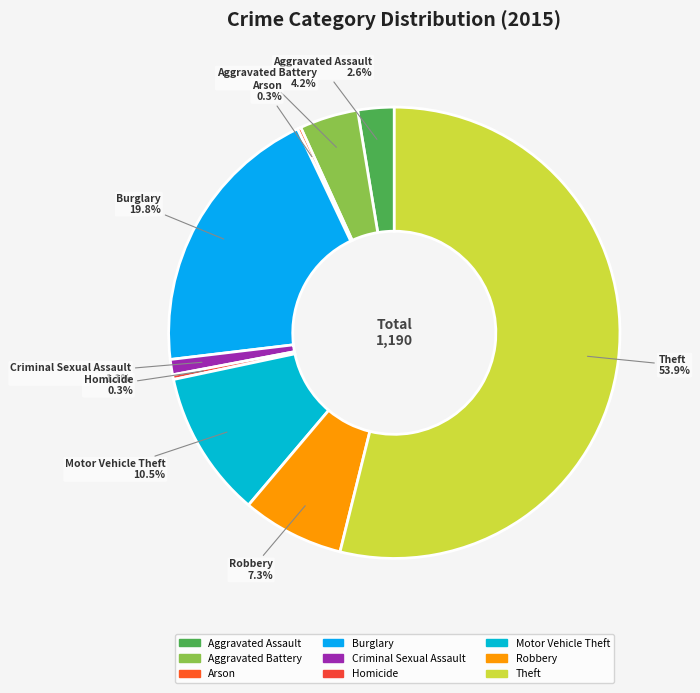

Is it true that Burglary is 20% of the pie?

True